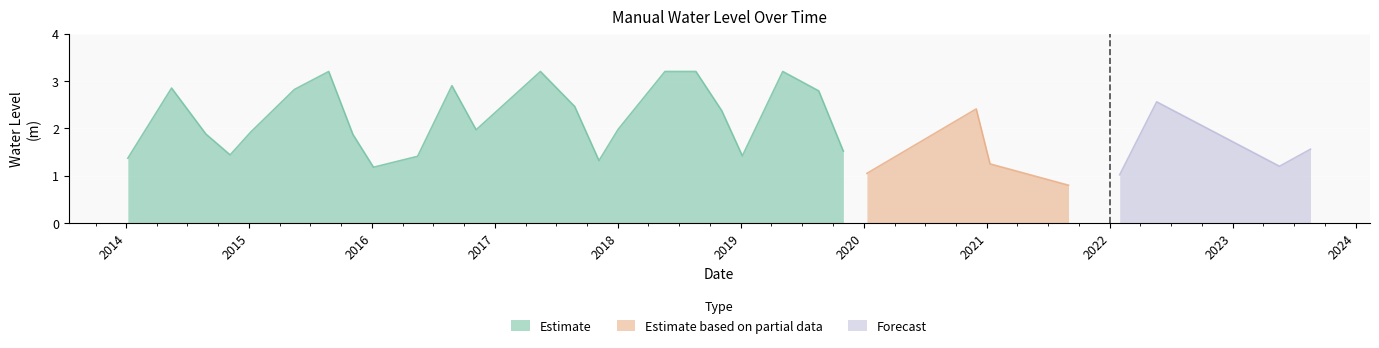

Which category has the highest value across all series?

2015-08-25